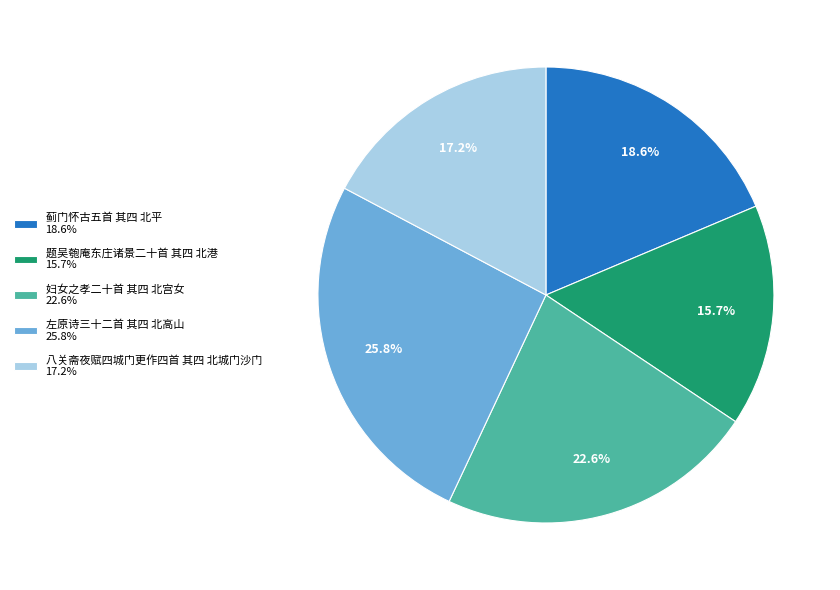

What percentage is the 八关斋夜赋四城门更作四首 其四 北城门沙门 slice, to the nearest percent?

17%